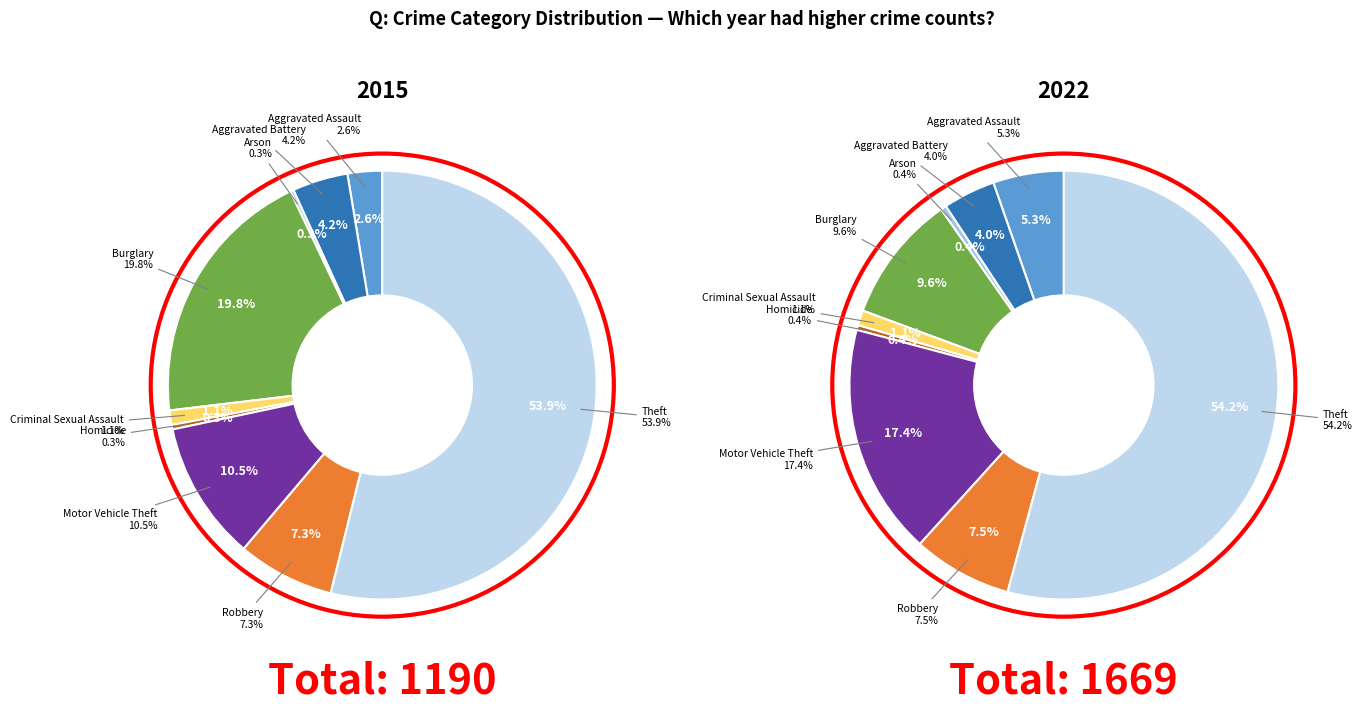

To the nearest percent, what is the difference between the Theft and Aggravated Assault slice percentages?

51%